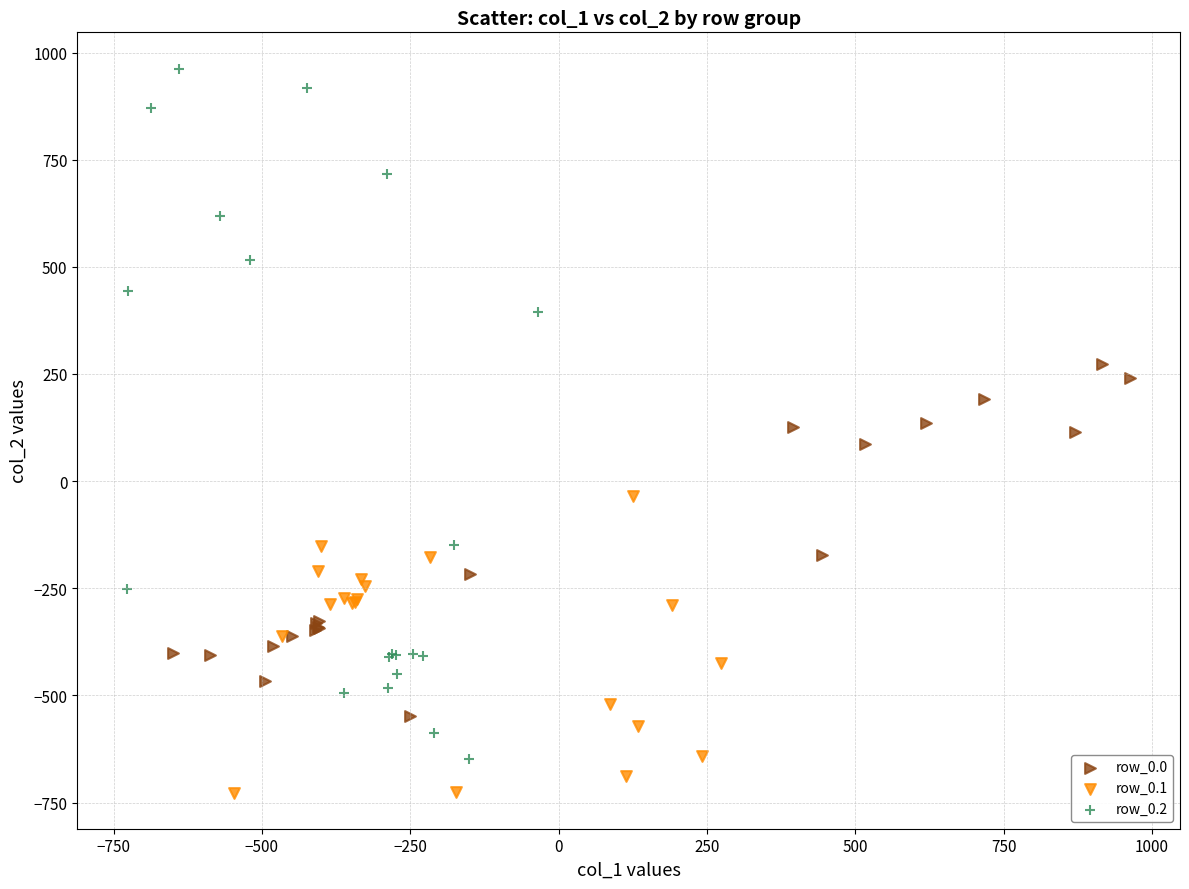

Which series has the largest Y range (max minus min)?

row_0.2